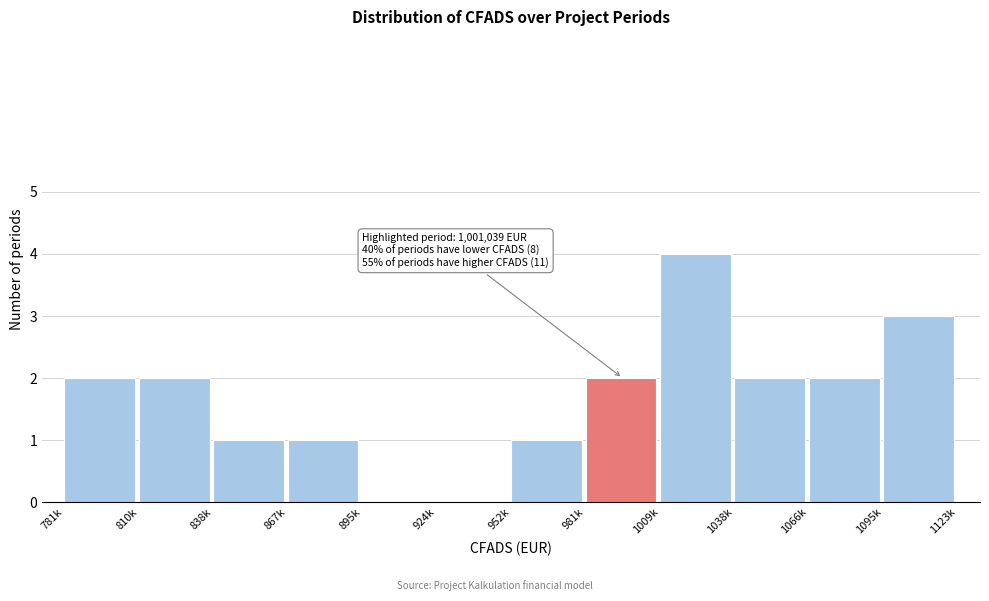

Reading left to right, list all the values displayed in this chart.

781k=2	810k=2	838k=1	867k=1	895k=0	924k=0	952k=1	981k=2	1009k=4	1038k=2	1066k=2	1095k=3